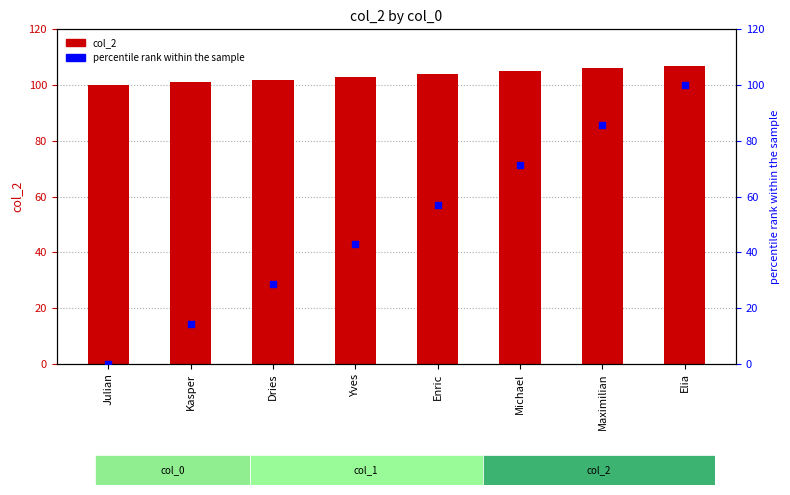

At how many categories does at least one series exceed 1?

8